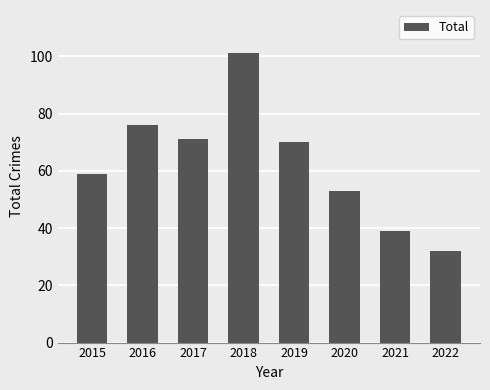

What is the change in value from 2015 to 2018?

+42